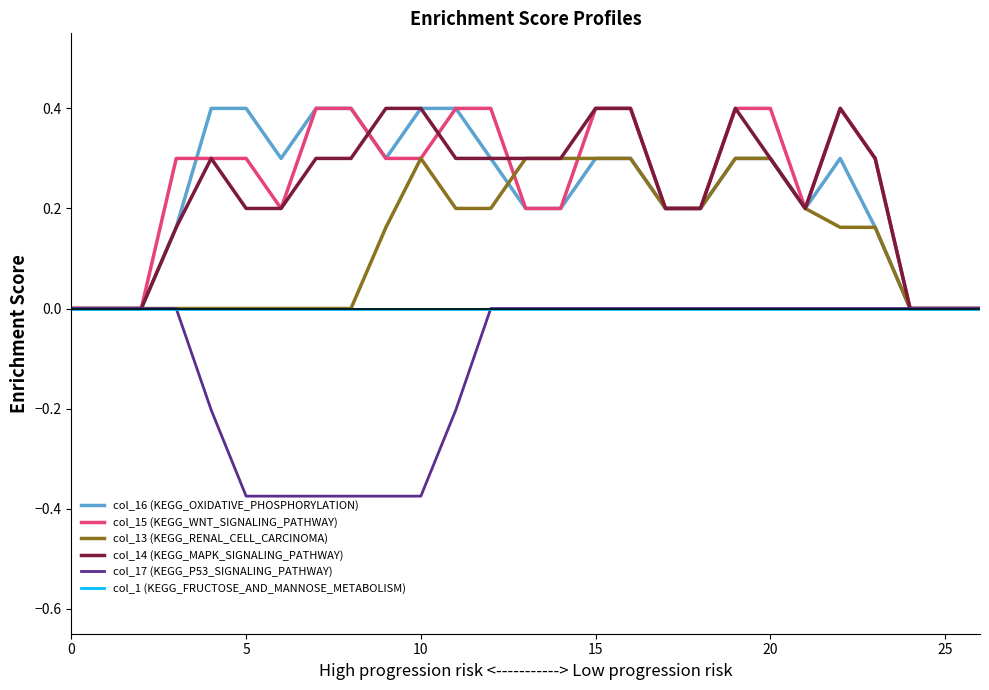

What is the greatest value displayed?

0.4